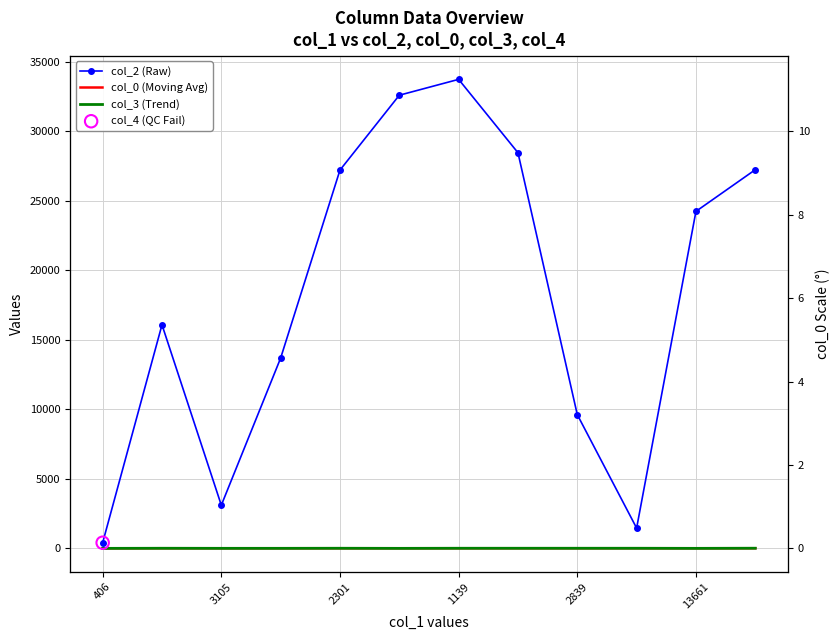

Which series contains the highest Y value?

col_2 (Raw)